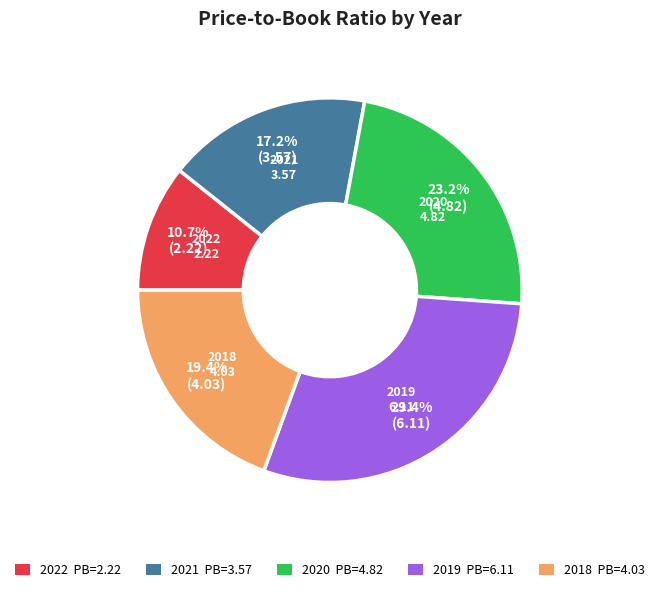

Does any single category account for the majority?

No